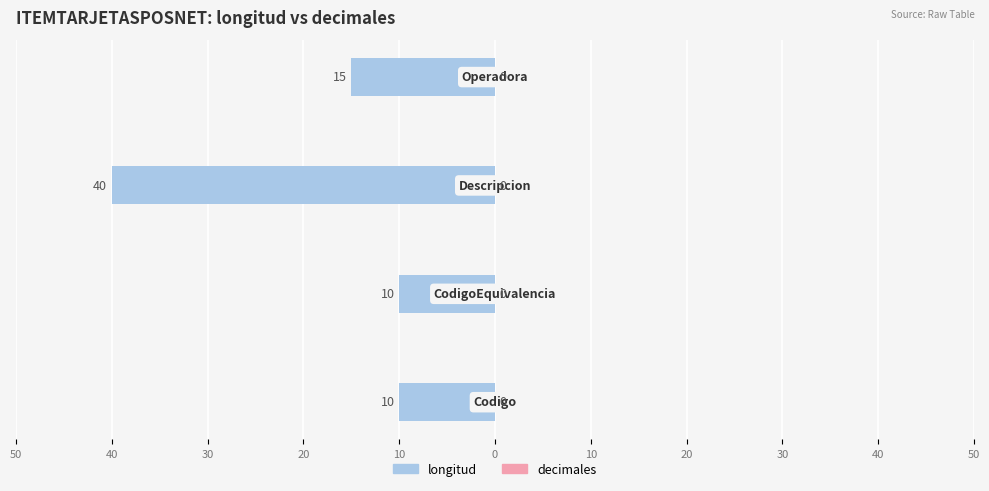

Are the bars horizontal?

Yes